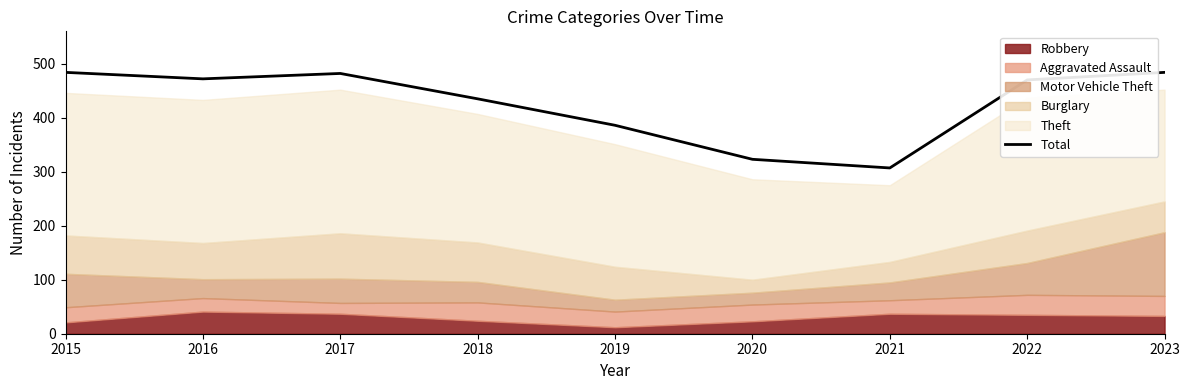

What is the difference between the values at 2020 and 2016?

149